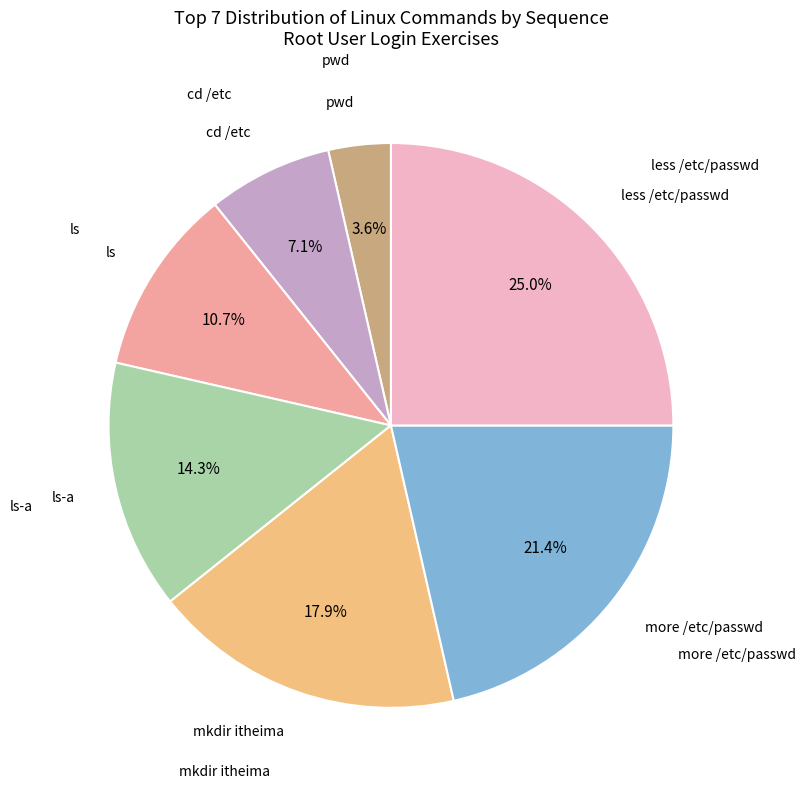

Is there a majority slice in this chart?

No